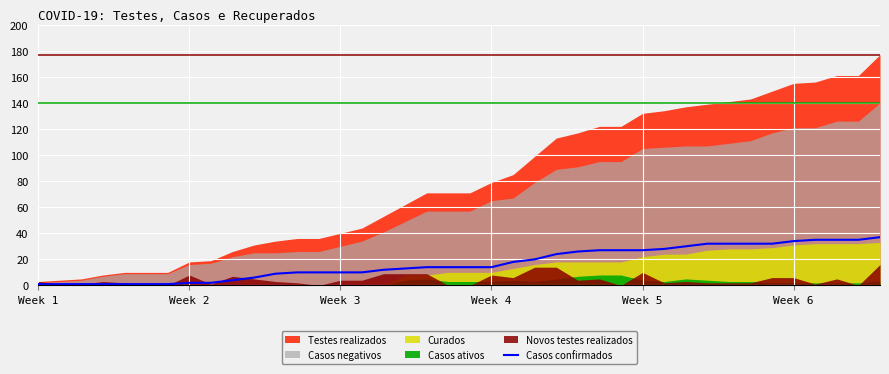

Approximately how many times larger is the value at 20 compared to 33?

0.4